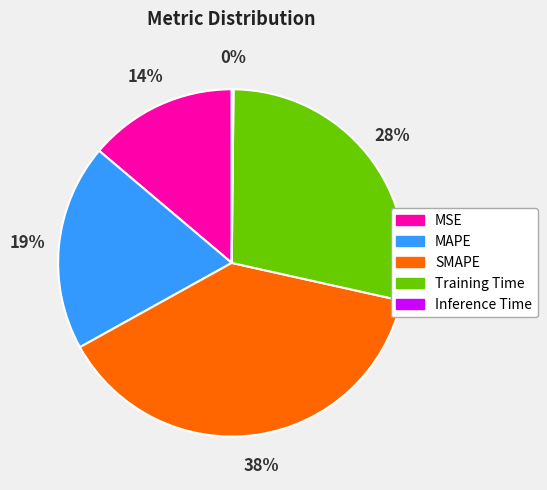

Is the sum of SMAPE and Training Time greater than half?

Yes